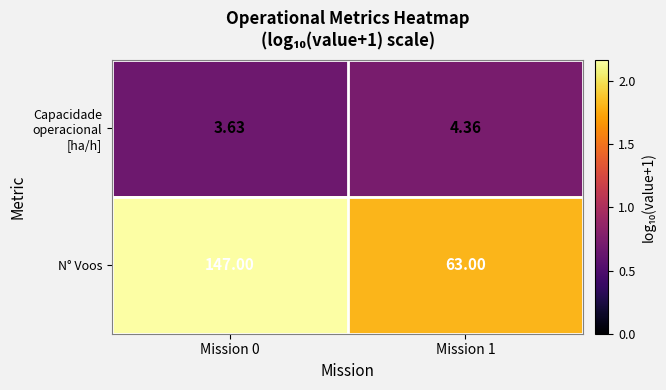

Is the value of Capacidade operacional [ha/h] at Mission 1 greater than the value of N° Voos at Mission 0?

No